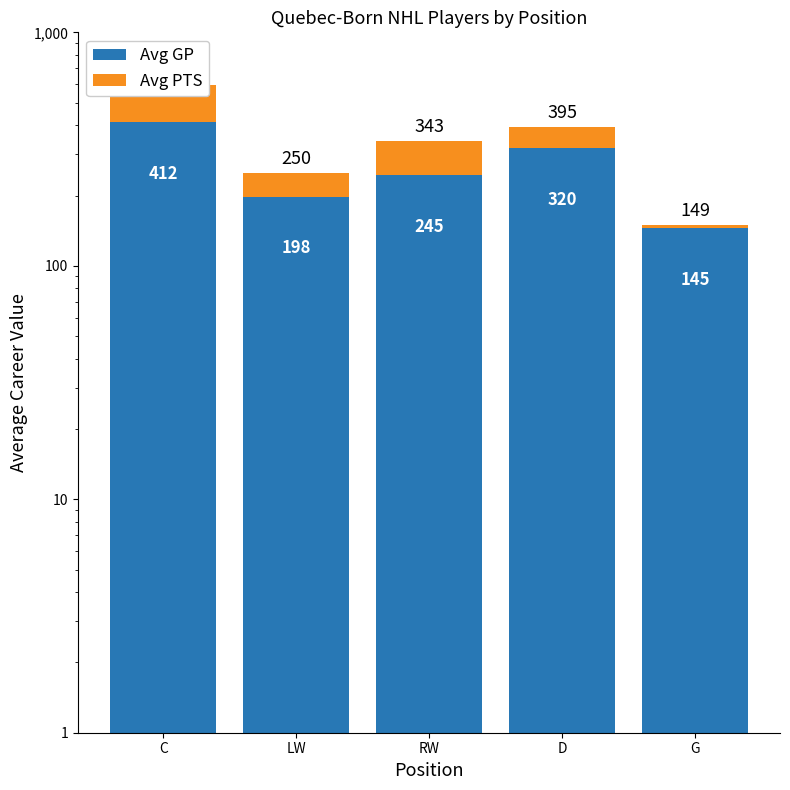

How many bars are there in total?

10